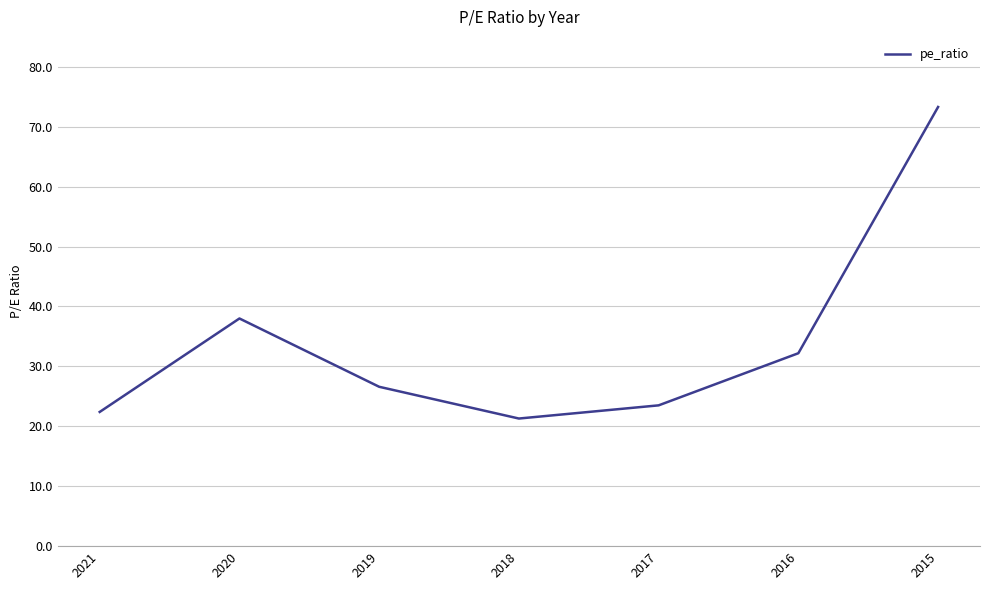

How many lines are shown in the chart?

1